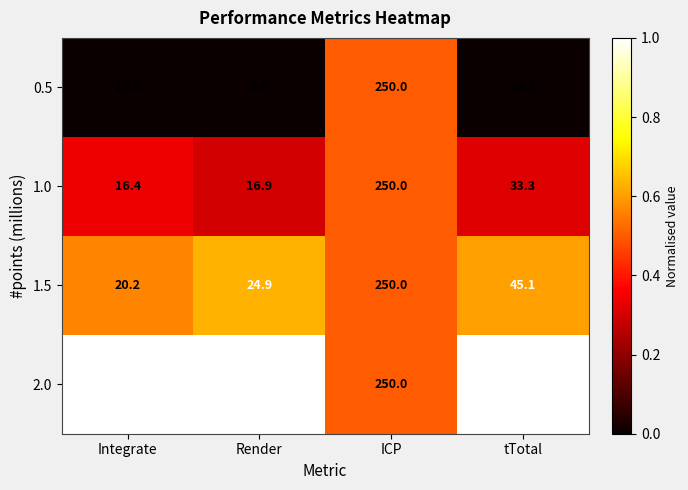

Which category has the lowest value across all series?

Render